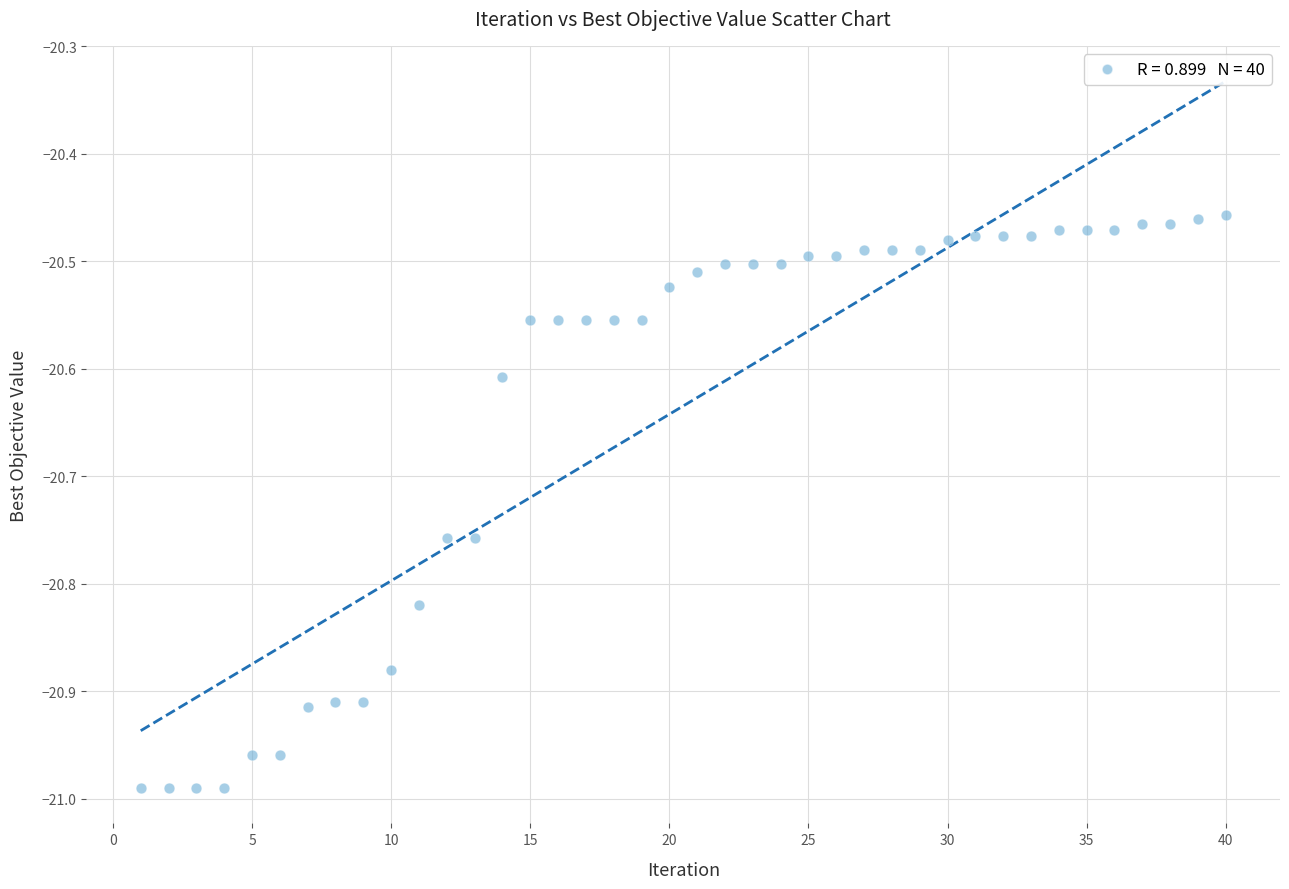

What is the range of Y values (max minus min)?

0.5